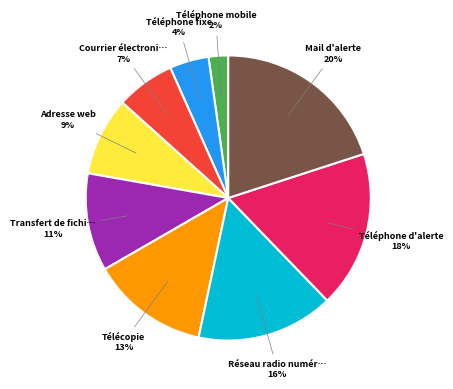

To the nearest percent, what is the difference between the largest and smallest slice percentages?

18%